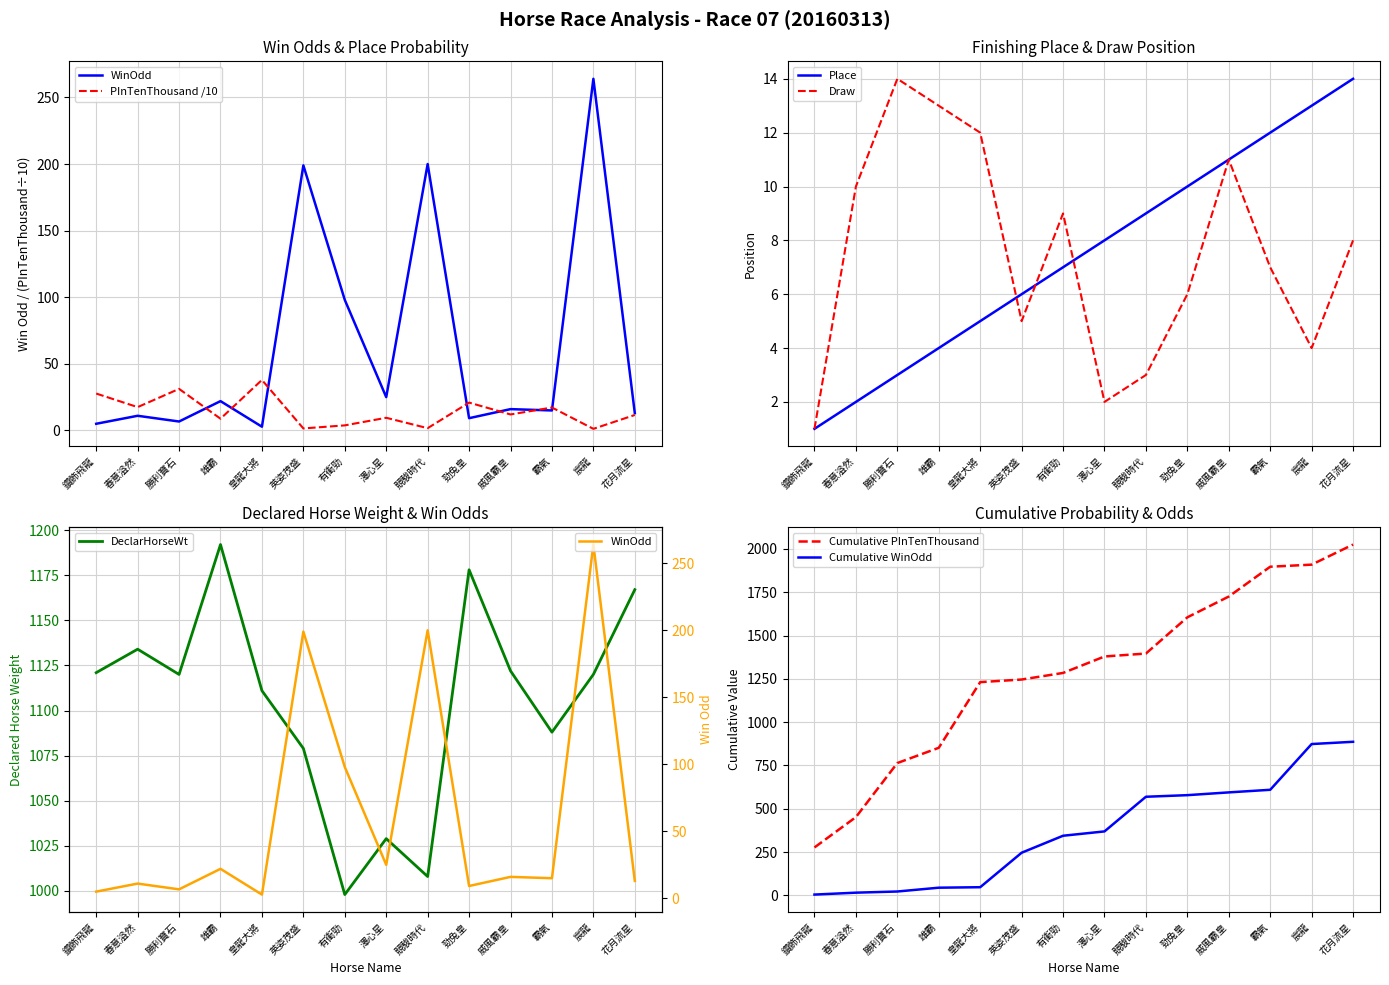

At which category does PInTenThousand reach its first local valley?

春意溢然